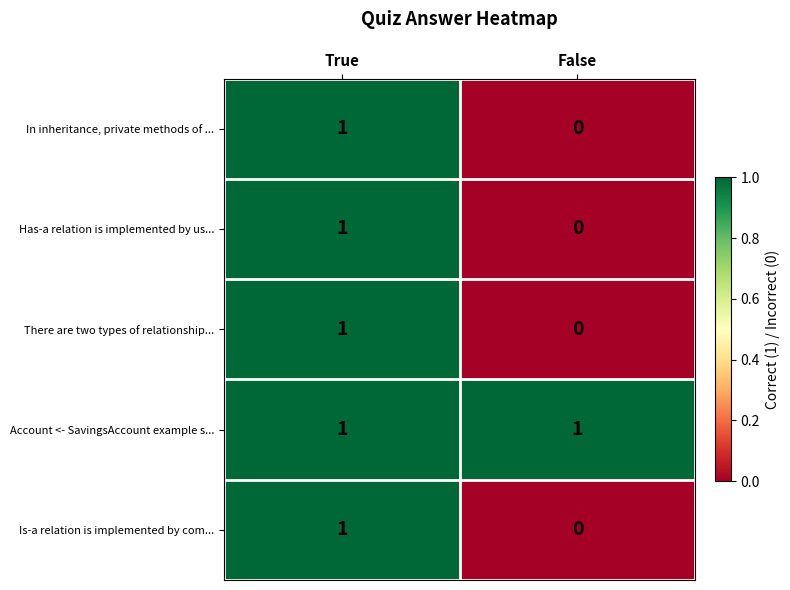

Reading left to right, transcribe all the data shown in this chart.

In inheritance, private methods of ...: 1	0
Has-a relation is implemented by us...: 1	0
There are two types of relationship...: 1	0
Account <- SavingsAccount example s...: 1	1
Is-a relation is implemented by com...: 1	0